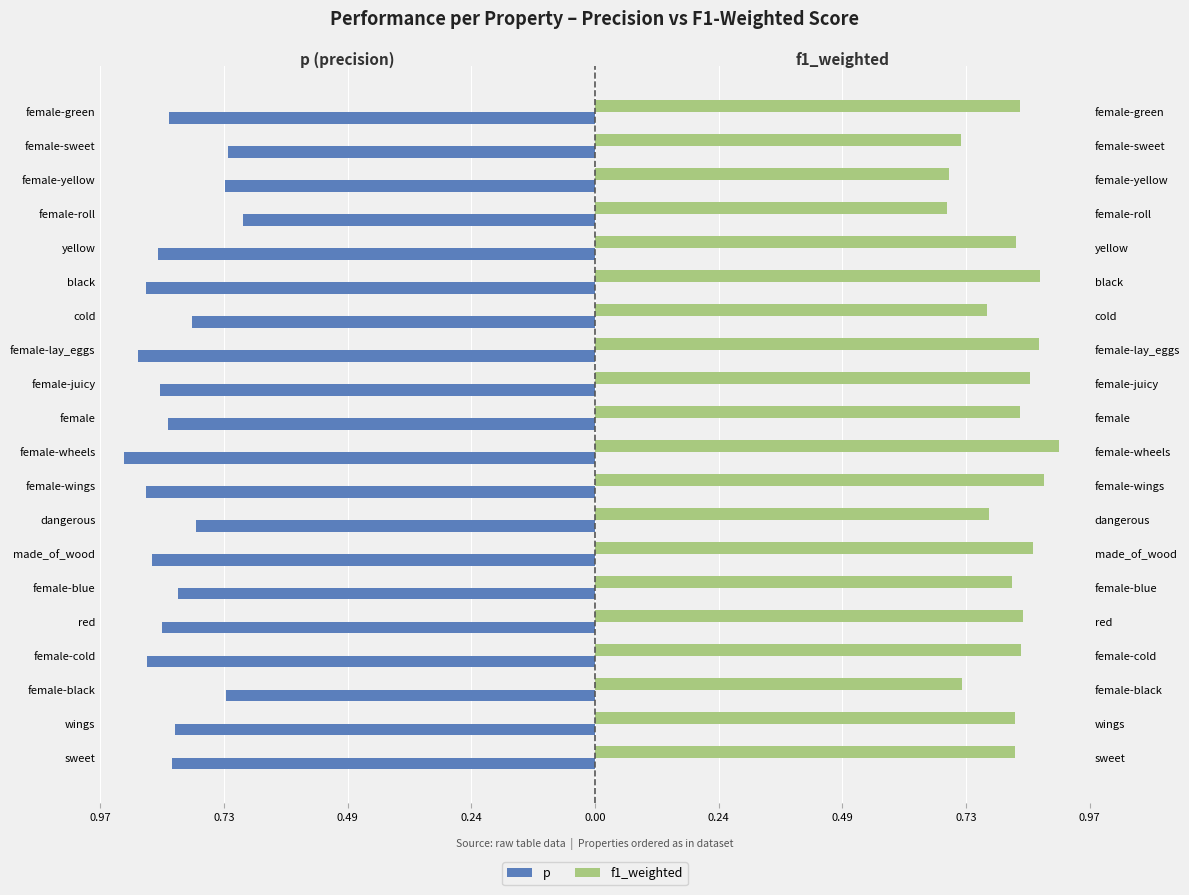

Which series has the largest range (max minus min)?

p